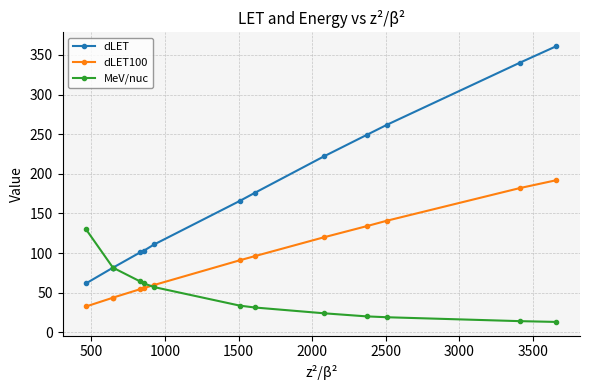

What is the value of the dLET point at the 12th from the left?

340.0